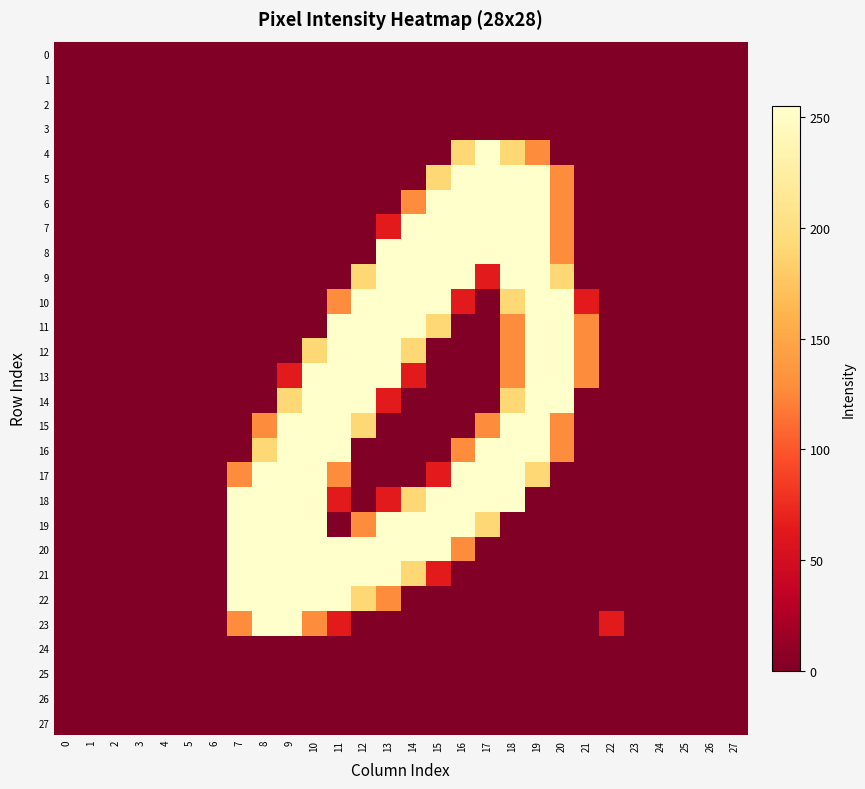

Reading left to right, what are all the values shown in this chart?

0: 0=0	1=0	2=0	3=0	4=0	5=0	6=0	7=0	8=0	9=0	10=0	11=0	12=0	13=0	14=0	15=0	16=0	17=0	18=0	19=0	20=0	21=0	22=0	23=0	24=0	25=0	26=0	27=0
1: 0=0	1=0	2=0	3=0	4=0	5=0	6=0	7=0	8=0	9=0	10=0	11=0	12=0	13=0	14=0	15=0	16=0	17=0	18=0	19=0	20=0	21=0	22=0	23=0	24=0	25=0	26=0	27=0
2: 0=0	1=0	2=0	3=0	4=0	5=0	6=0	7=0	8=0	9=0	10=0	11=0	12=0	13=0	14=0	15=0	16=0	17=0	18=0	19=0	20=0	21=0	22=0	23=0	24=0	25=0	26=0	27=0
3: 0=0	1=0	2=0	3=0	4=0	5=0	6=0	7=0	8=0	9=0	10=0	11=0	12=0	13=0	14=0	15=0	16=0	17=0	18=0	19=0	20=0	21=0	22=0	23=0	24=0	25=0	26=0	27=0
4: 0=0	1=0	2=0	3=0	4=0	5=0	6=0	7=0	8=0	9=0	10=0	11=0	12=0	13=0	14=0	15=0	16=191	17=255	18=191	19=128	20=0	21=0	22=0	23=0	24=0	25=0	26=0	27=0
5: 0=0	1=0	2=0	3=0	4=0	5=0	6=0	7=0	8=0	9=0	10=0	11=0	12=0	13=0	14=0	15=191	16=255	17=255	18=255	19=255	20=128	21=0	22=0	23=0	24=0	25=0	26=0	27=0
6: 0=0	1=0	2=0	3=0	4=0	5=0	6=0	7=0	8=0	9=0	10=0	11=0	12=0	13=0	14=128	15=255	16=255	17=255	18=255	19=255	20=128	21=0	22=0	23=0	24=0	25=0	26=0	27=0
7: 0=0	1=0	2=0	3=0	4=0	5=0	6=0	7=0	8=0	9=0	10=0	11=0	12=0	13=64	14=255	15=255	16=255	17=255	18=255	19=255	20=128	21=0	22=0	23=0	24=0	25=0	26=0	27=0
8: 0=0	1=0	2=0	3=0	4=0	5=0	6=0	7=0	8=0	9=0	10=0	11=0	12=0	13=255	14=255	15=255	16=255	17=255	18=255	19=255	20=128	21=0	22=0	23=0	24=0	25=0	26=0	27=0
9: 0=0	1=0	2=0	3=0	4=0	5=0	6=0	7=0	8=0	9=0	10=0	11=0	12=191	13=255	14=255	15=255	16=255	17=64	18=255	19=255	20=191	21=0	22=0	23=0	24=0	25=0	26=0	27=0
10: 0=0	1=0	2=0	3=0	4=0	5=0	6=0	7=0	8=0	9=0	10=0	11=128	12=255	13=255	14=255	15=255	16=64	17=0	18=191	19=255	20=255	21=64	22=0	23=0	24=0	25=0	26=0	27=0
11: 0=0	1=0	2=0	3=0	4=0	5=0	6=0	7=0	8=0	9=0	10=0	11=255	12=255	13=255	14=255	15=191	16=0	17=0	18=128	19=255	20=255	21=128	22=0	23=0	24=0	25=0	26=0	27=0
12: 0=0	1=0	2=0	3=0	4=0	5=0	6=0	7=0	8=0	9=0	10=191	11=255	12=255	13=255	14=191	15=0	16=0	17=0	18=128	19=255	20=255	21=128	22=0	23=0	24=0	25=0	26=0	27=0
13: 0=0	1=0	2=0	3=0	4=0	5=0	6=0	7=0	8=0	9=64	10=255	11=255	12=255	13=255	14=64	15=0	16=0	17=0	18=128	19=255	20=255	21=128	22=0	23=0	24=0	25=0	26=0	27=0
14: 0=0	1=0	2=0	3=0	4=0	5=0	6=0	7=0	8=0	9=191	10=255	11=255	12=255	13=64	14=0	15=0	16=0	17=0	18=191	19=255	20=255	21=0	22=0	23=0	24=0	25=0	26=0	27=0
15: 0=0	1=0	2=0	3=0	4=0	5=0	6=0	7=0	8=128	9=255	10=255	11=255	12=191	13=0	14=0	15=0	16=0	17=128	18=255	19=255	20=128	21=0	22=0	23=0	24=0	25=0	26=0	27=0
16: 0=0	1=0	2=0	3=0	4=0	5=0	6=0	7=0	8=191	9=255	10=255	11=255	12=0	13=0	14=0	15=0	16=128	17=255	18=255	19=255	20=128	21=0	22=0	23=0	24=0	25=0	26=0	27=0
17: 0=0	1=0	2=0	3=0	4=0	5=0	6=0	7=128	8=255	9=255	10=255	11=128	12=0	13=0	14=0	15=64	16=255	17=255	18=255	19=191	20=0	21=0	22=0	23=0	24=0	25=0	26=0	27=0
18: 0=0	1=0	2=0	3=0	4=0	5=0	6=0	7=255	8=255	9=255	10=255	11=64	12=0	13=64	14=191	15=255	16=255	17=255	18=255	19=0	20=0	21=0	22=0	23=0	24=0	25=0	26=0	27=0
19: 0=0	1=0	2=0	3=0	4=0	5=0	6=0	7=255	8=255	9=255	10=255	11=0	12=128	13=255	14=255	15=255	16=255	17=191	18=0	19=0	20=0	21=0	22=0	23=0	24=0	25=0	26=0	27=0
20: 0=0	1=0	2=0	3=0	4=0	5=0	6=0	7=255	8=255	9=255	10=255	11=255	12=255	13=255	14=255	15=255	16=128	17=0	18=0	19=0	20=0	21=0	22=0	23=0	24=0	25=0	26=0	27=0
21: 0=0	1=0	2=0	3=0	4=0	5=0	6=0	7=255	8=255	9=255	10=255	11=255	12=255	13=255	14=191	15=64	16=0	17=0	18=0	19=0	20=0	21=0	22=0	23=0	24=0	25=0	26=0	27=0
22: 0=0	1=0	2=0	3=0	4=0	5=0	6=0	7=255	8=255	9=255	10=255	11=255	12=191	13=128	14=0	15=0	16=0	17=0	18=0	19=0	20=0	21=0	22=0	23=0	24=0	25=0	26=0	27=0
23: 0=0	1=0	2=0	3=0	4=0	5=0	6=0	7=128	8=255	9=255	10=128	11=64	12=0	13=0	14=0	15=0	16=0	17=0	18=0	19=0	20=0	21=0	22=64	23=0	24=0	25=0	26=0	27=0
24: 0=0	1=0	2=0	3=0	4=0	5=0	6=0	7=0	8=0	9=0	10=0	11=0	12=0	13=0	14=0	15=0	16=0	17=0	18=0	19=0	20=0	21=0	22=0	23=0	24=0	25=0	26=0	27=0
25: 0=0	1=0	2=0	3=0	4=0	5=0	6=0	7=0	8=0	9=0	10=0	11=0	12=0	13=0	14=0	15=0	16=0	17=0	18=0	19=0	20=0	21=0	22=0	23=0	24=0	25=0	26=0	27=0
26: 0=0	1=0	2=0	3=0	4=0	5=0	6=0	7=0	8=0	9=0	10=0	11=0	12=0	13=0	14=0	15=0	16=0	17=0	18=0	19=0	20=0	21=0	22=0	23=0	24=0	25=0	26=0	27=0
27: 0=0	1=0	2=0	3=0	4=0	5=0	6=0	7=0	8=0	9=0	10=0	11=0	12=0	13=0	14=0	15=0	16=0	17=0	18=0	19=0	20=0	21=0	22=0	23=0	24=0	25=0	26=0	27=0